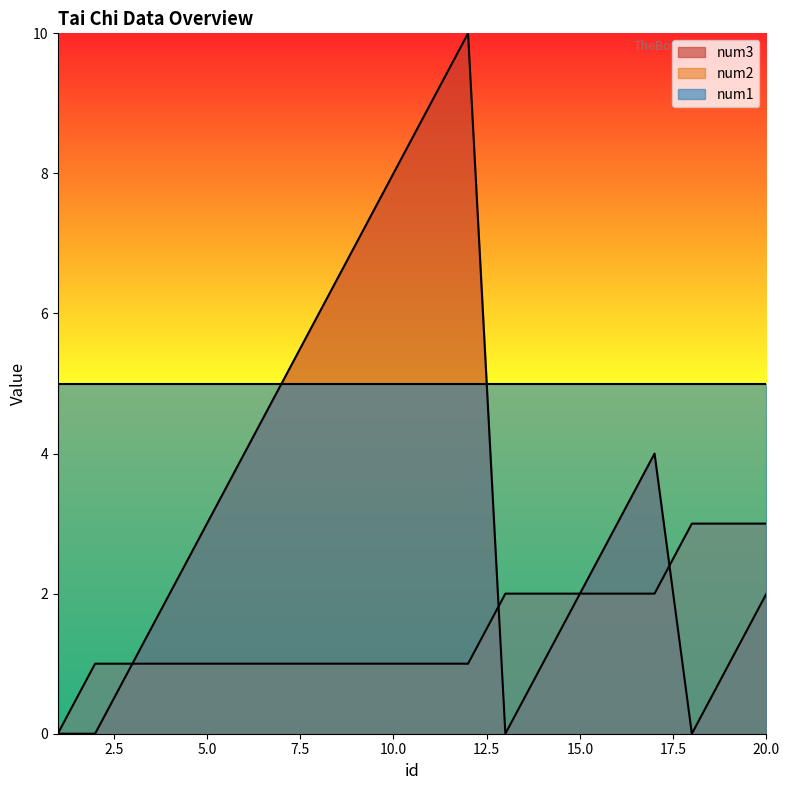

How many times do num2 and num3 cross each other?

2